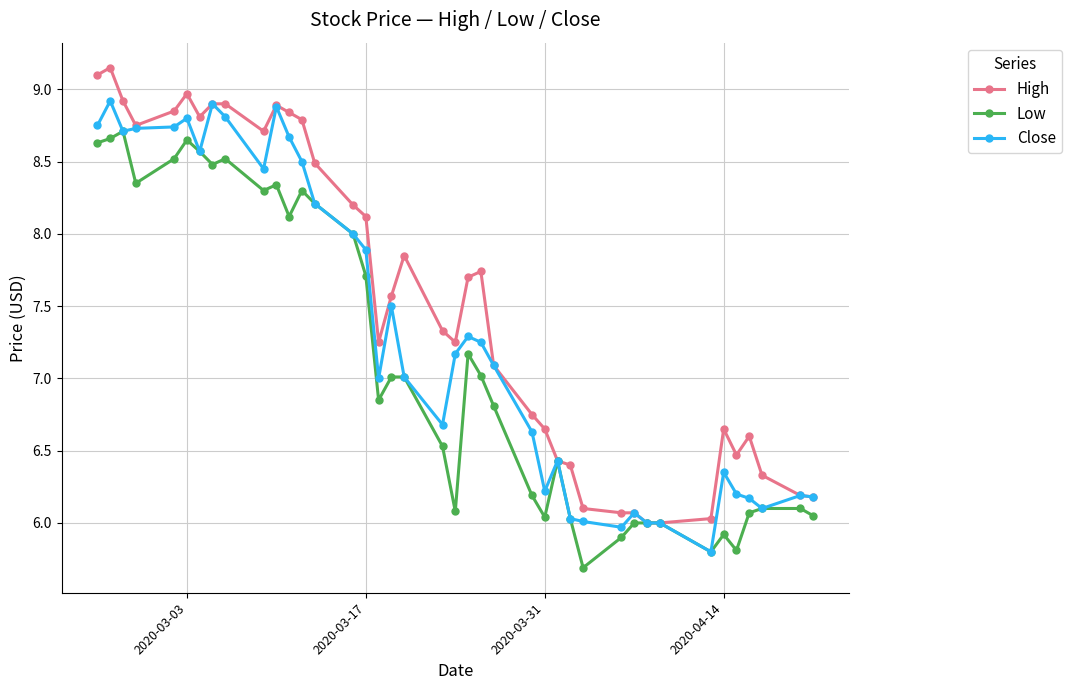

Which series has the largest total across all categories?

High